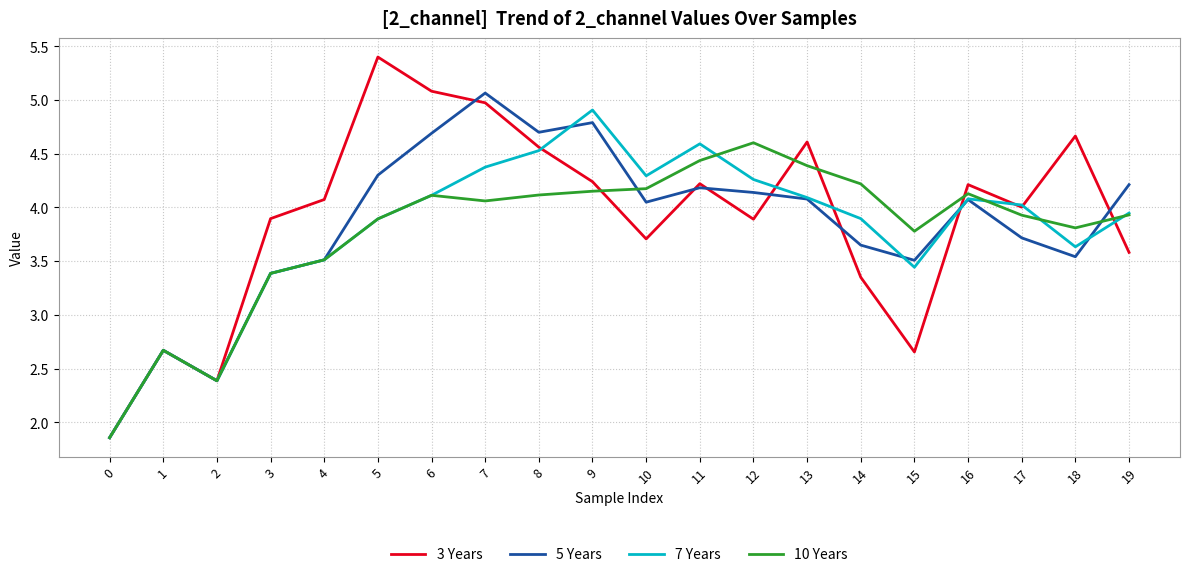

Which series ends up on top after the final intersection of 3 Years and 10 Years?

10 Years